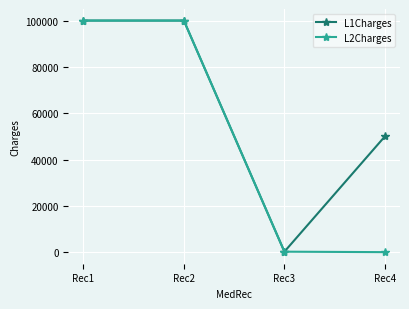

Rank the series by their average value, from lowest to highest.

L2Charges, L1Charges